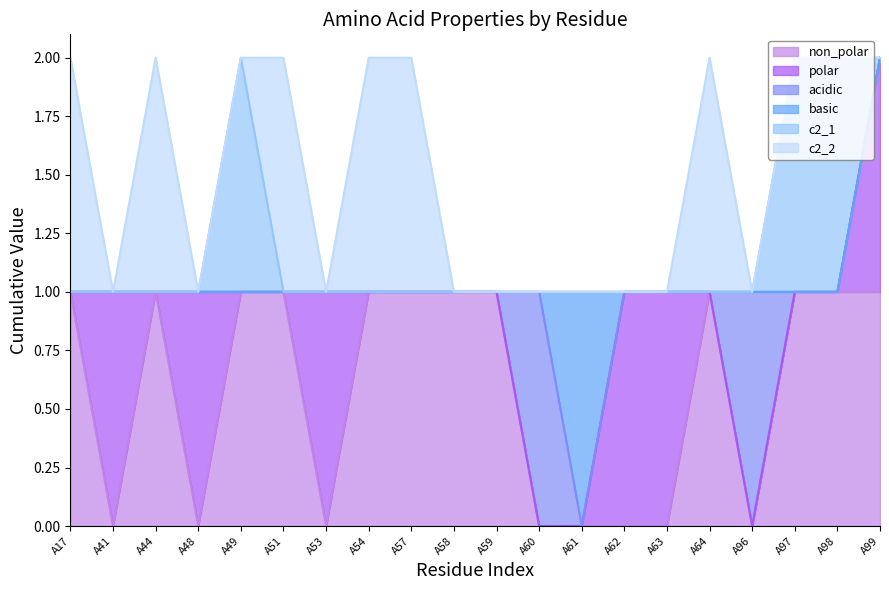

What are all the series names shown in the legend?

non_polar, polar, acidic, basic, c2_1, c2_2